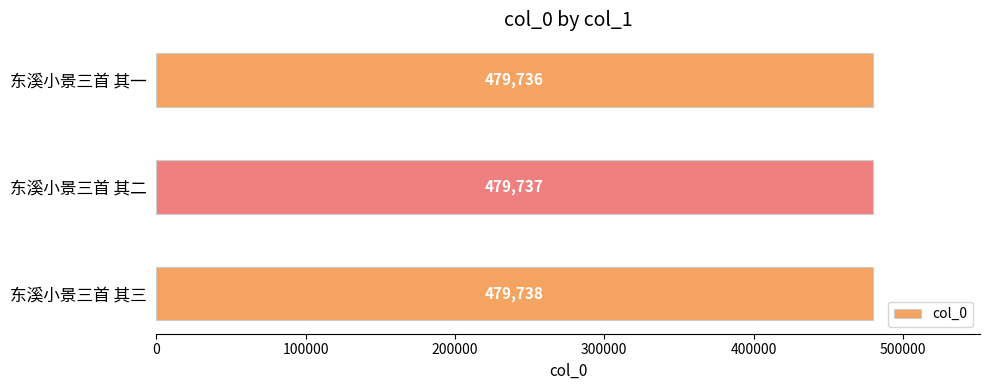

Does the chart contain stacked bars?

No